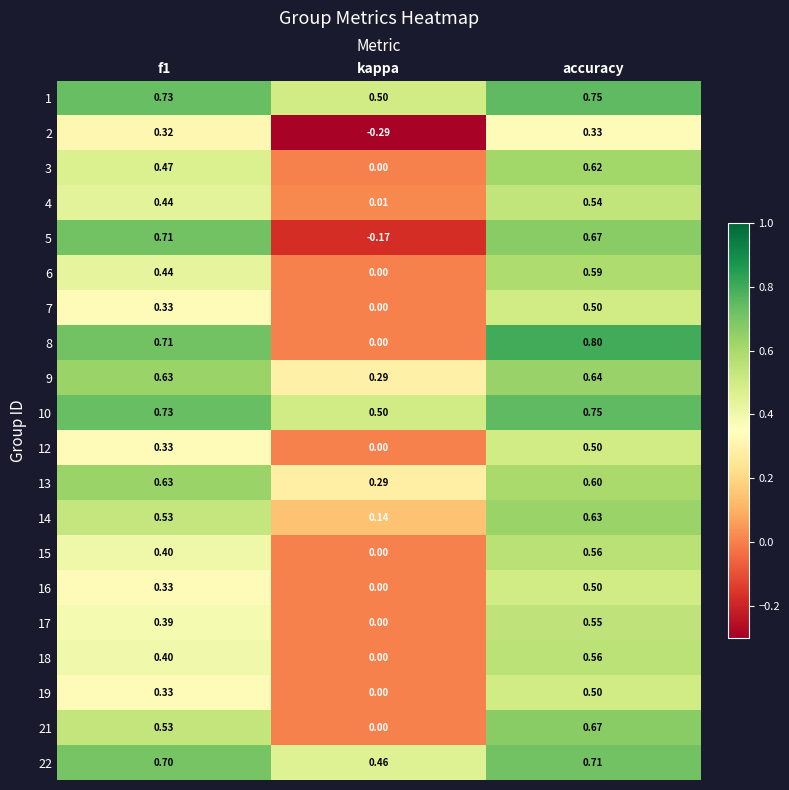

At which category is the sum across all series the highest?

accuracy